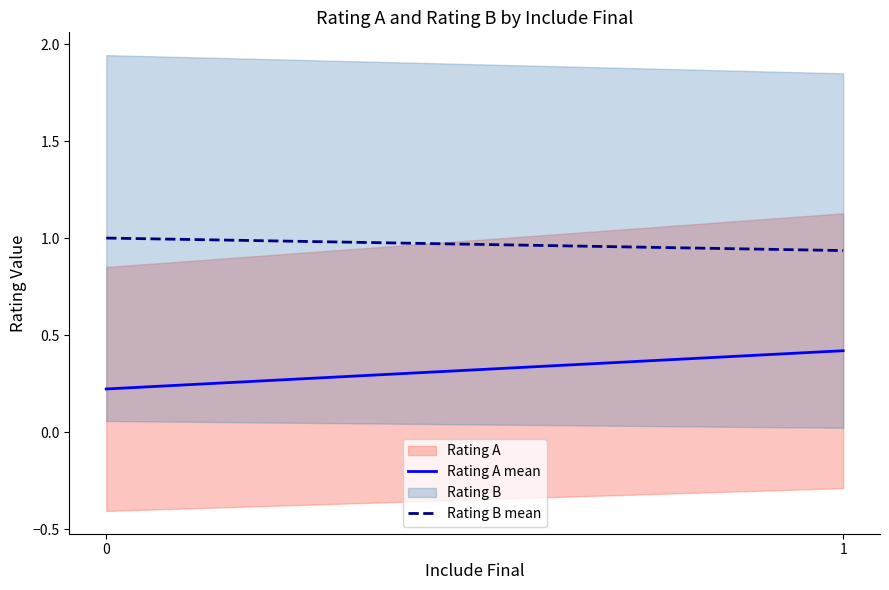

At which label does Rating B mean reach its minimum?

1